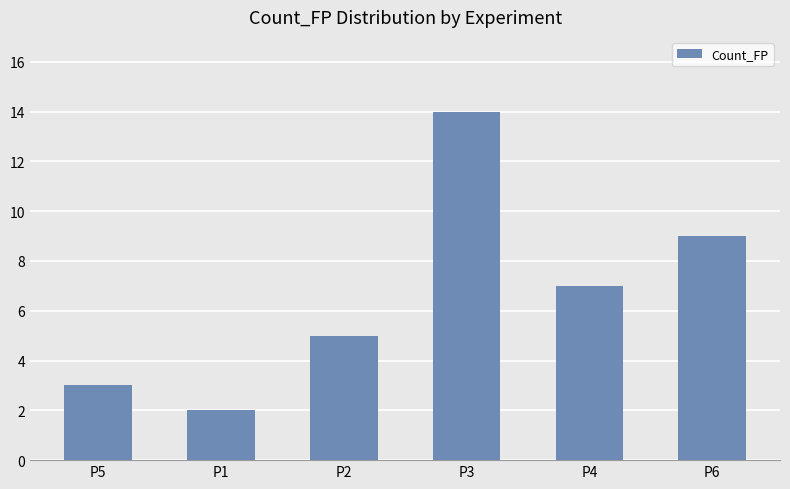

Reading left to right, list all the values displayed in this chart.

3	2	5	14	7	9